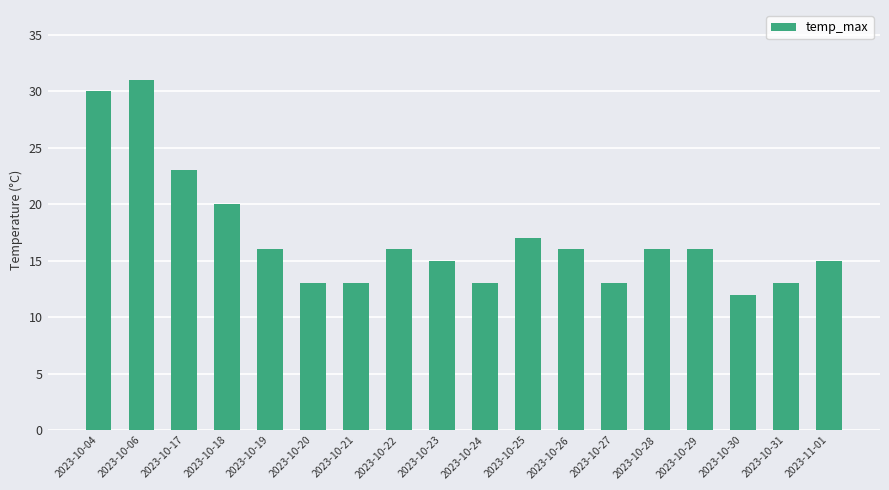

What is the approximate value at 2023-10-21, to the nearest 5?

15